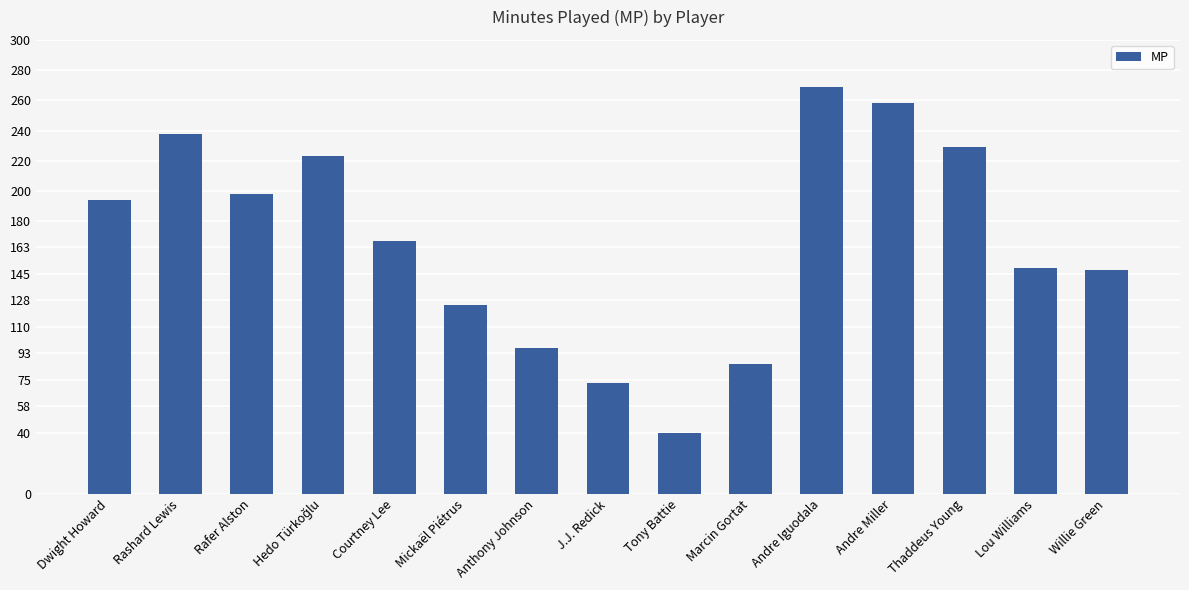

What is the label of the 10th bar from the right?

Mickaël Piétrus